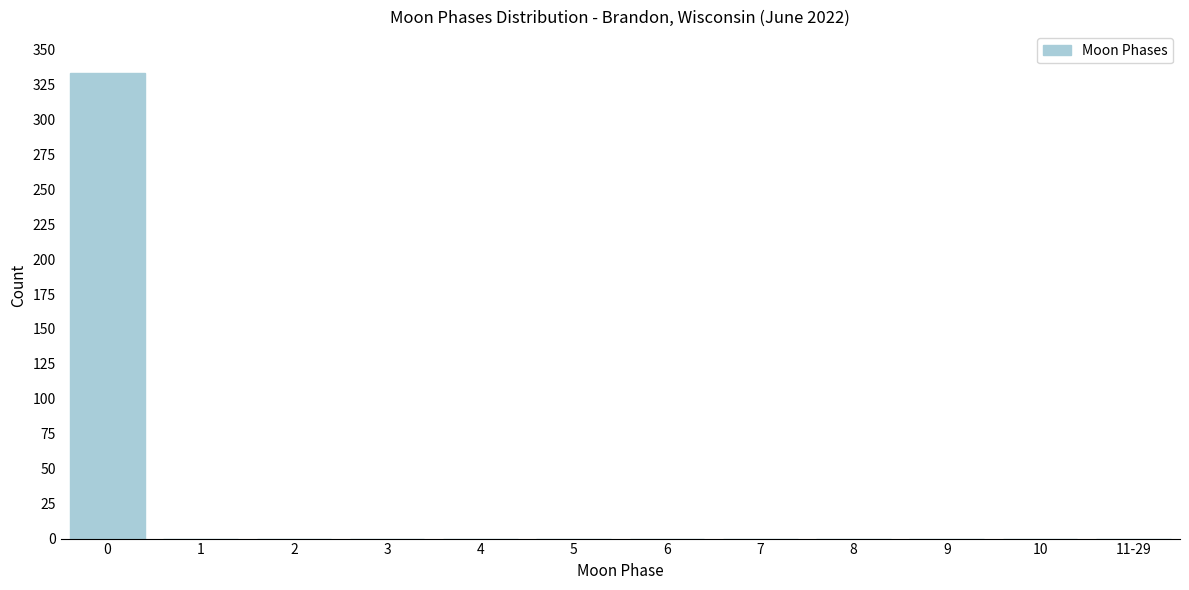

Reading right to left, what are all the values shown in this chart?

11-29=0	10=0	9=0	8=0	7=0	6=0	5=0	4=0	3=0	2=0	1=0	0=333